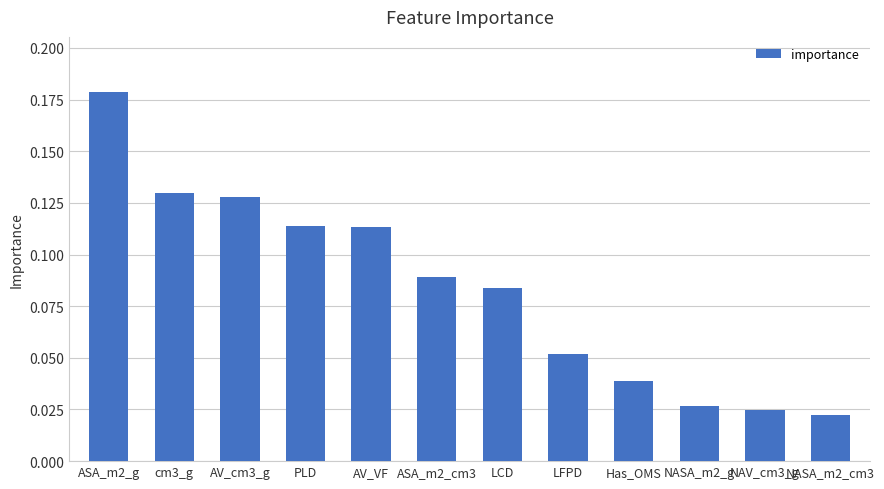

Does the chart contain any negative values?

No